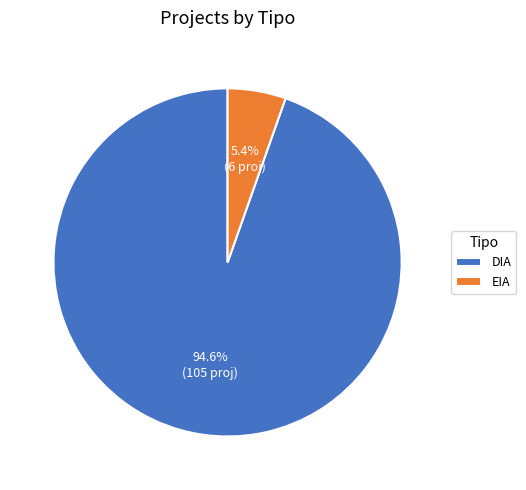

Count the number of slices in the pie.

2